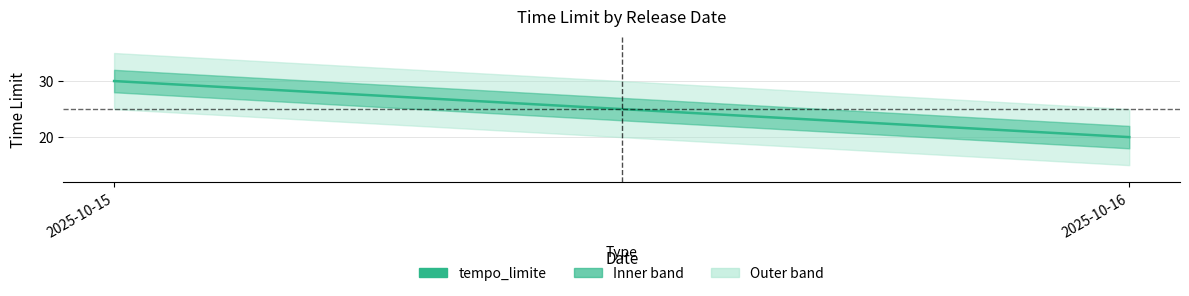

True or false: the data shows 39 at 2025-10-15.

False